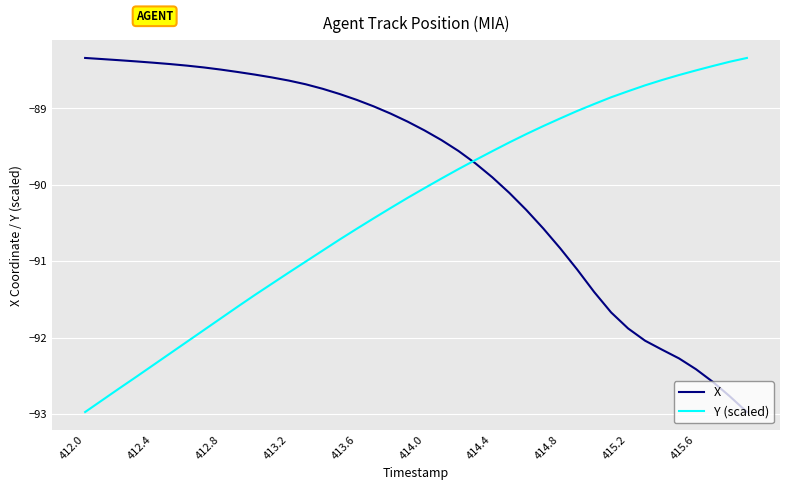

Which series has the largest total across all categories?

X